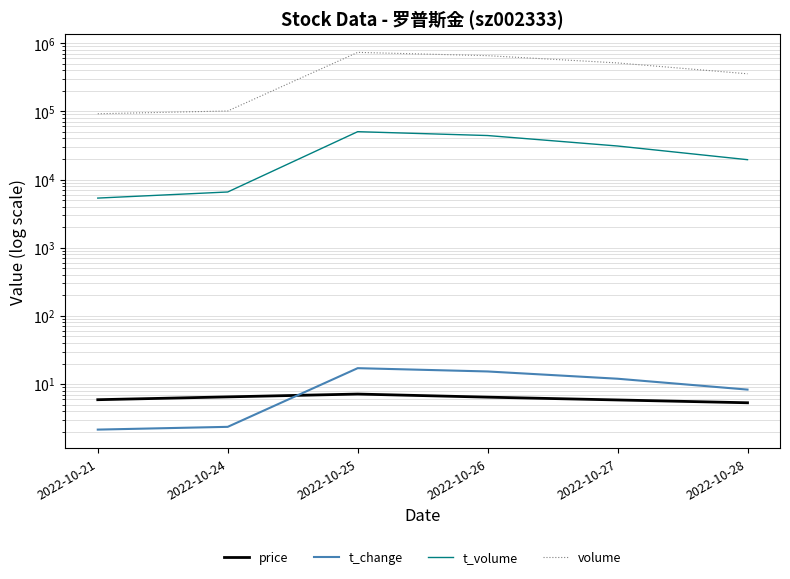

What is the average value of the t_change series?

9.5